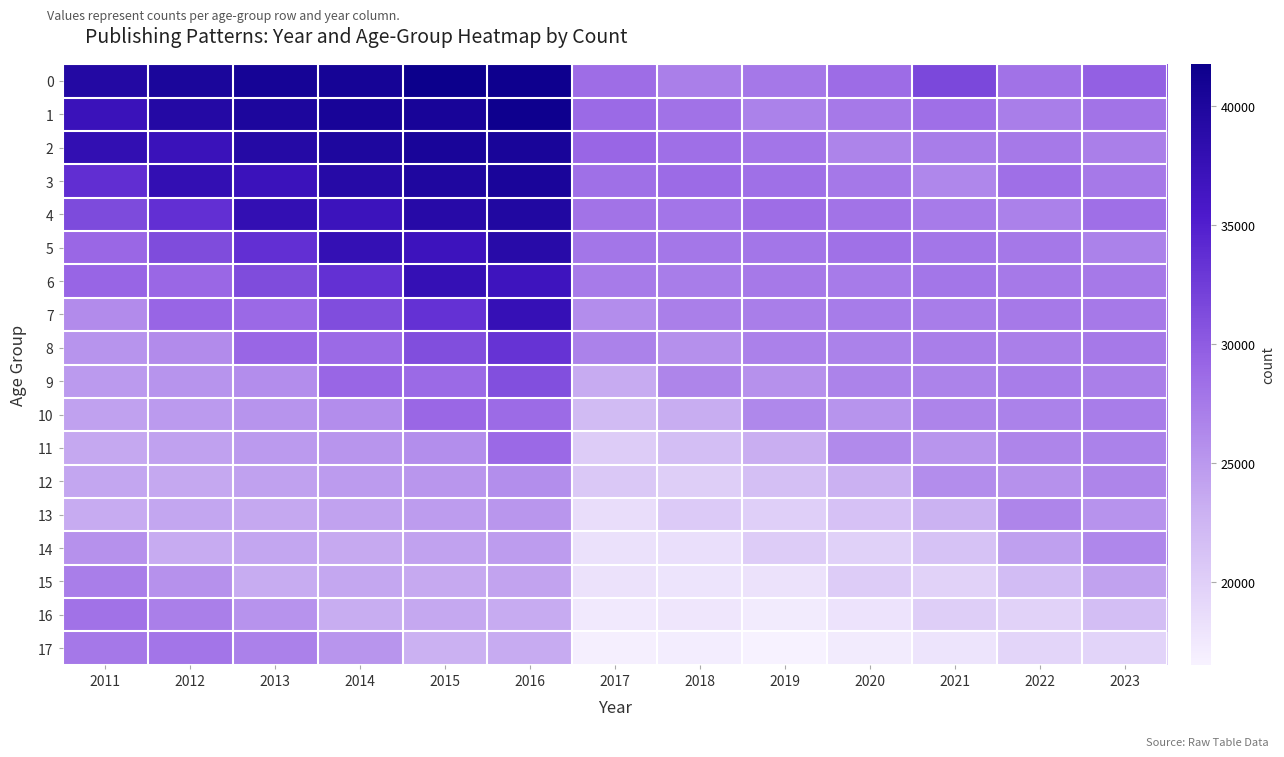

Reading left to right, extract all data points from this chart.

0: 2011=39465	2012=40247	2013=40744	2014=40696	2015=41742	2016=41510	2017=28454	2018=27020	2019=27607	2020=28608	2021=31571	2022=28047	2023=29588
1: 2011=37180	2012=39325	2013=40056	2014=40525	2015=40513	2016=41532	2017=28803	2018=28067	2019=26821	2020=27466	2021=28396	2022=27088	2023=27979
2: 2011=37902	2012=37131	2013=39253	2014=39897	2015=40390	2016=40387	2017=29055	2018=28388	2019=27894	2020=26654	2021=27239	2022=27484	2023=27054
3: 2011=33672	2012=37874	2013=37051	2014=39123	2015=39774	2016=40273	2017=28299	2018=28679	2019=28243	2020=27644	2021=26384	2022=28401	2023=27452
4: 2011=31315	2012=33643	2013=37802	2014=36979	2015=39015	2016=39662	2017=27996	2018=27882	2019=28478	2020=27994	2021=27384	2022=26863	2023=28387
5: 2011=28983	2012=31285	2013=33579	2014=37701	2015=36889	2016=38920	2017=27767	2018=27679	2019=27751	2020=28151	2021=27752	2022=27551	2023=26846
6: 2011=29178	2012=28946	2013=31217	2014=33475	2015=37620	2016=36761	2017=27441	2018=27229	2019=27506	2020=27420	2021=27814	2022=27499	2023=27538
7: 2011=26049	2012=29143	2013=28867	2014=31104	2015=33382	2016=37539	2017=25970	2018=27016	2019=27063	2020=27272	2021=27158	2022=27531	2023=27482
8: 2011=25358	2012=26024	2013=29102	2014=28808	2015=31023	2016=33328	2017=26784	2018=25653	2019=26915	2020=26851	2021=27096	2022=27007	2023=27512
9: 2011=24825	2012=25337	2013=25969	2014=29033	2015=28748	2016=30952	2017=23491	2018=26493	2019=25527	2020=26722	2021=26697	2022=27180	2023=26985
10: 2011=24274	2012=24820	2013=25292	2014=25904	2015=29007	2016=28681	2017=21948	2018=23251	2019=26330	2020=25341	2021=26583	2022=26857	2023=27157
11: 2011=23690	2012=24275	2013=24795	2014=25237	2015=25871	2016=28926	2017=20300	2018=21721	2019=23140	2020=26102	2021=25219	2022=26531	2023=26837
12: 2011=23854	2012=23684	2013=24237	2014=24740	2015=25163	2016=25813	2017=20708	2018=20095	2019=21566	2020=22960	2021=25953	2022=25502	2023=26502
13: 2011=23422	2012=23853	2013=23634	2014=24174	2015=24684	2016=25104	2017=18604	2018=20492	2019=19962	2020=21400	2021=22832	2022=26487	2023=25463
14: 2011=25553	2012=23421	2013=23810	2014=23575	2015=24115	2016=24641	2017=18214	2018=18441	2019=20336	2020=19833	2021=21272	2022=24299	2023=26374
15: 2011=27112	2012=25505	2013=23390	2014=23753	2015=23514	2016=24062	2017=18092	2018=17960	2019=18183	2020=20265	2021=19698	2022=21867	2023=24120
16: 2011=28084	2012=27045	2013=25466	2014=23293	2015=23684	2016=23430	2017=17469	2018=17718	2019=17268	2020=18025	2021=20058	2022=19683	2023=21665
17: 2011=27642	2012=27893	2013=26867	2014=25214	2015=23008	2016=23446	2017=16818	2018=17094	2019=16509	2020=17216	2021=17914	2022=19452	2023=19481